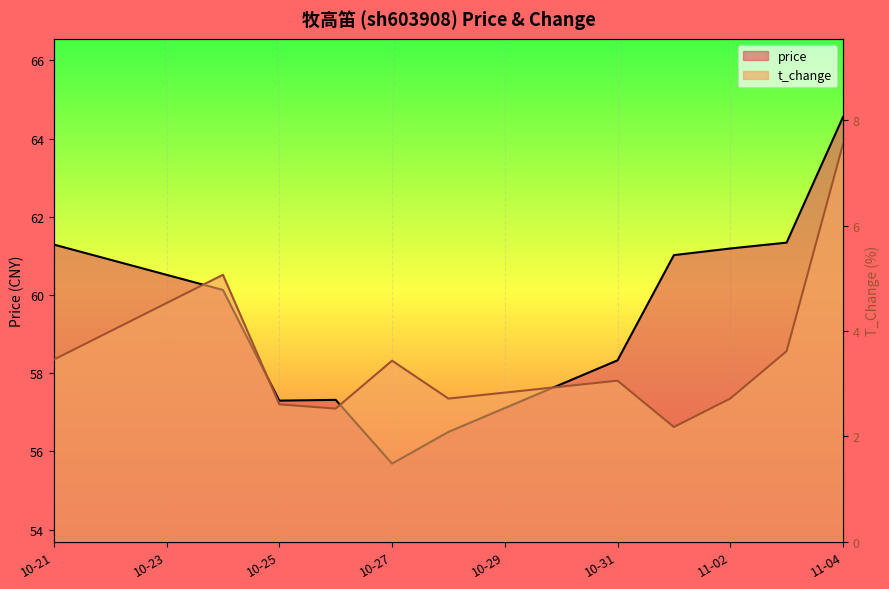

List the labels in order of t_change value, smallest first.

2022-11-01, 2022-10-26, 2022-10-25, 2022-10-28, 2022-11-02, 2022-10-31, 2022-10-27, 2022-10-21, 2022-11-03, 2022-10-24, 2022-11-04